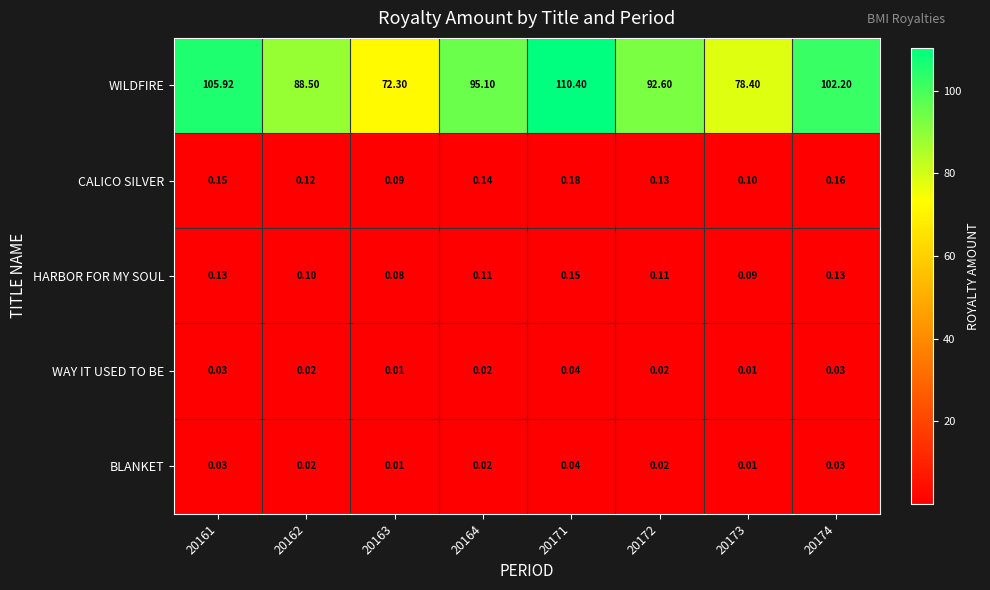

Is the value of WILDFIRE at 20163 greater than the value of BLANKET at 20173?

Yes